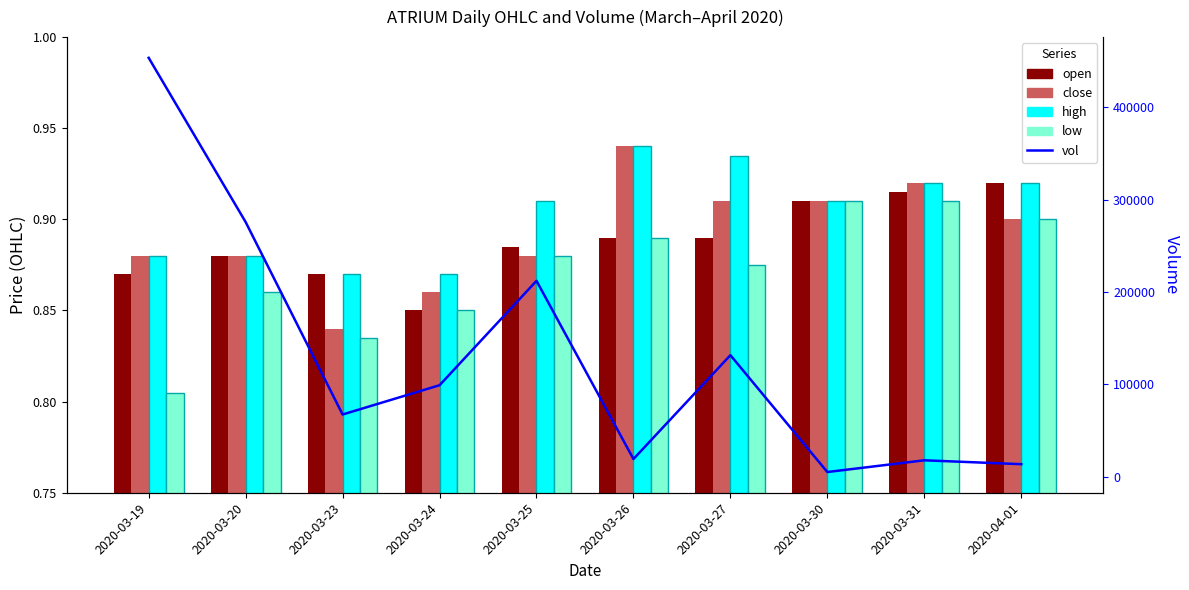

What is the label of the 1st bar from the right?

2020-04-01